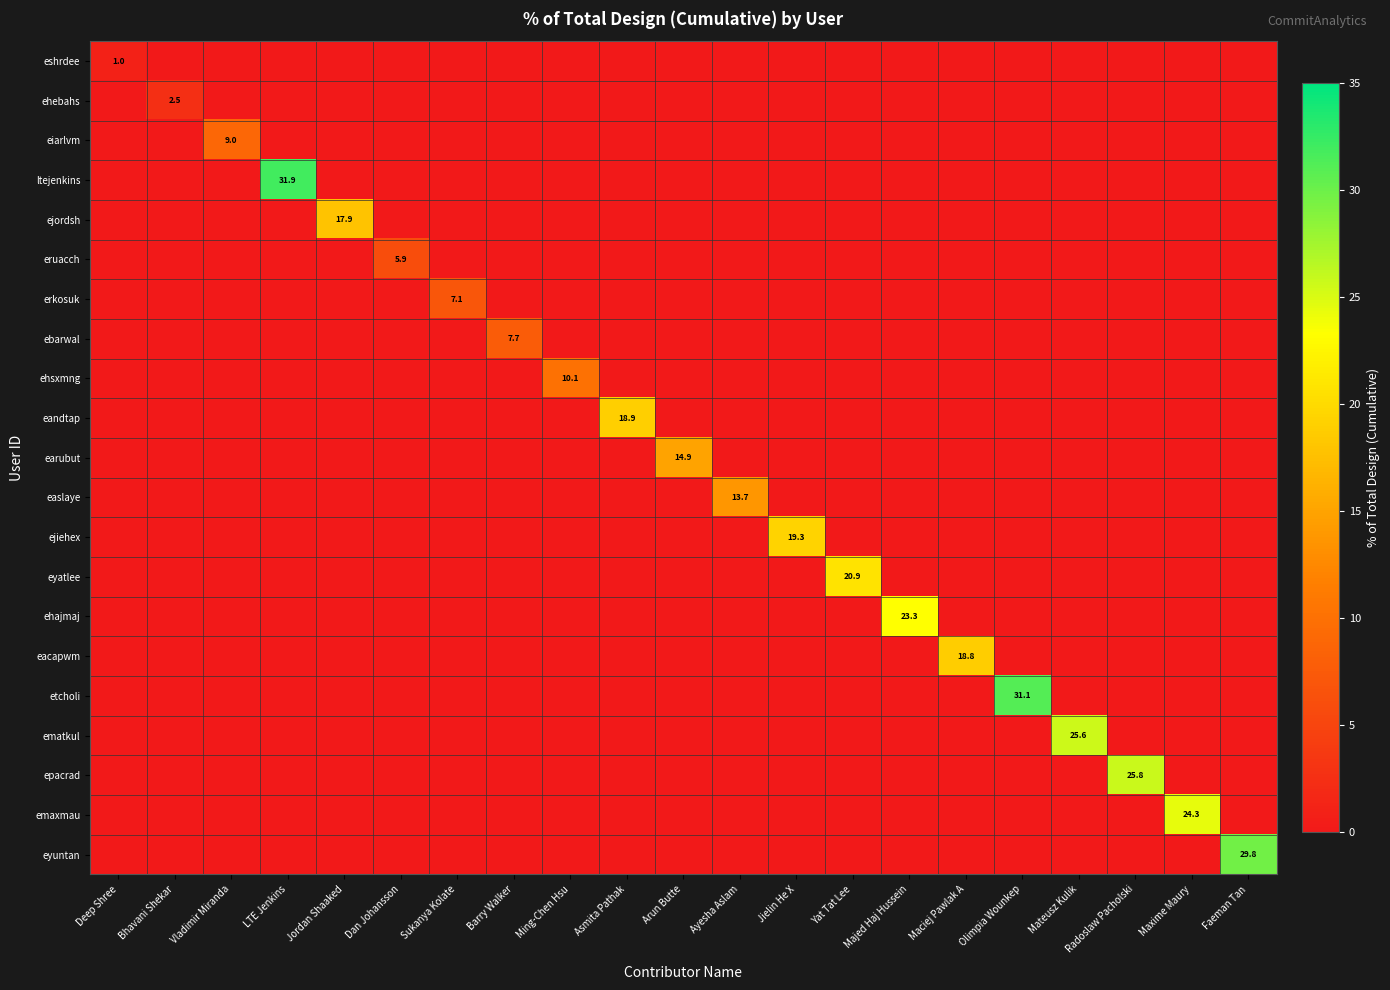

True or false: eyuntan has a value of 29.8 at Faeman Tan.

True